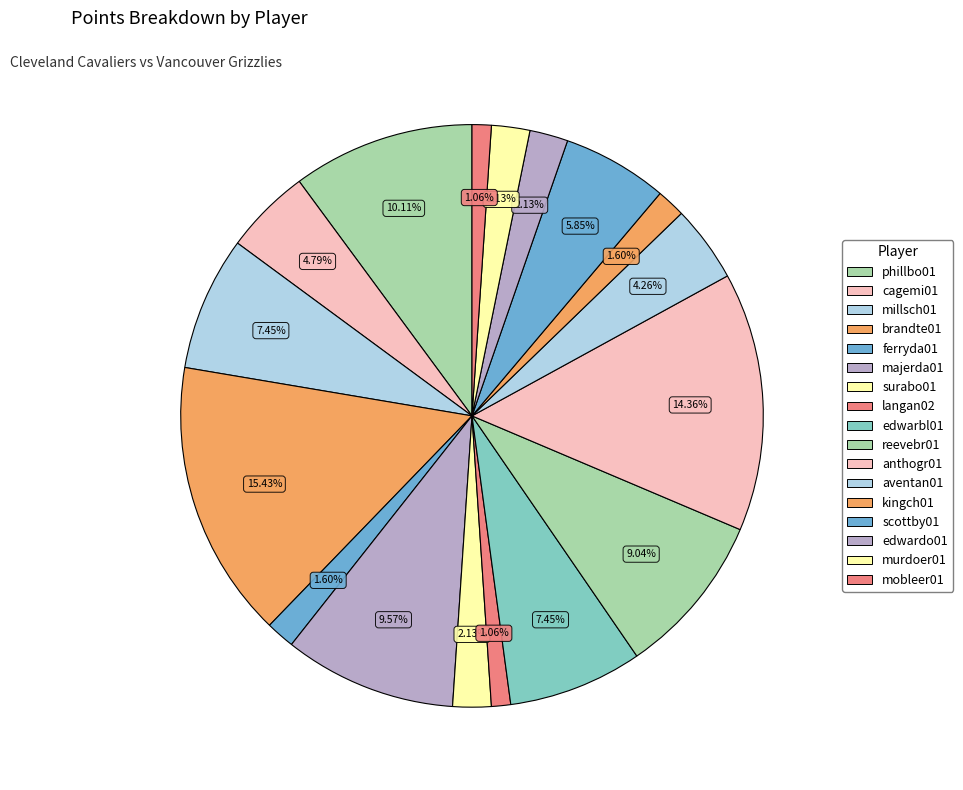

Approximately how many times larger is the value at cagemi01 compared to brandte01?

0.3